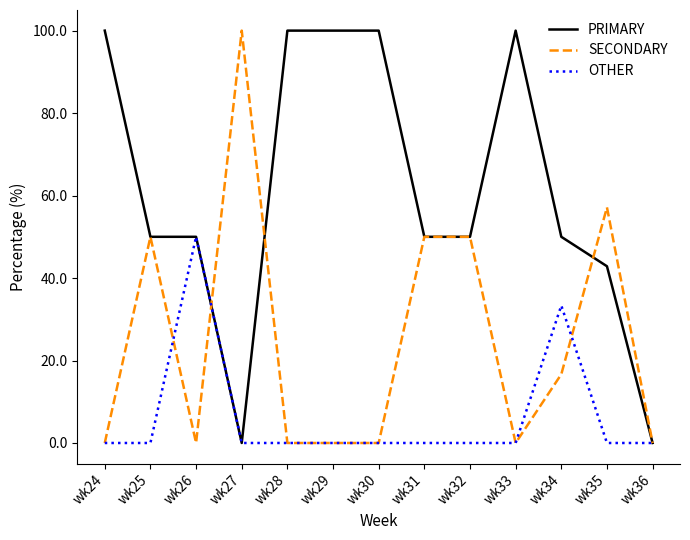

At which label is OTHER closest to 25?

wk34